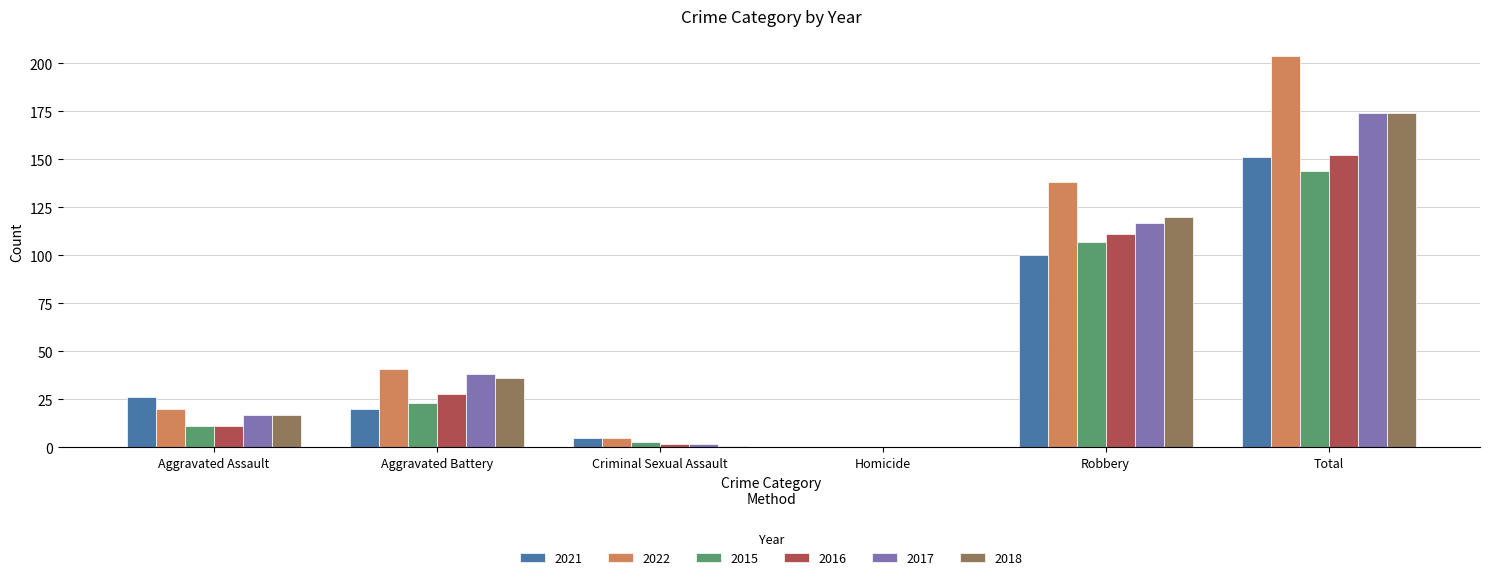

At which label does 2018 reach its peak?

Total